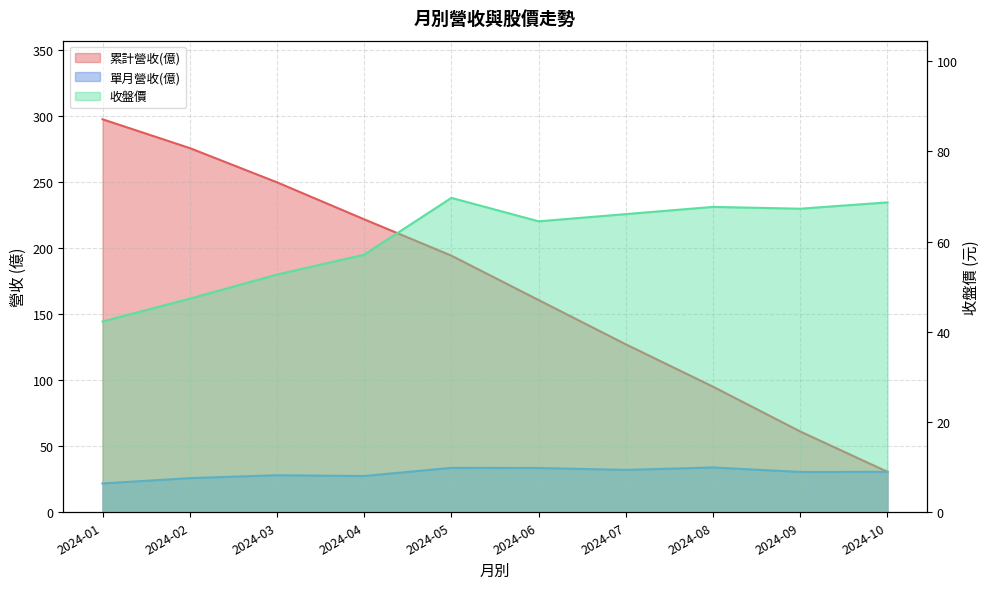

The 累計營收(億) series shows 54.2 at 2024-07. True or false?

False